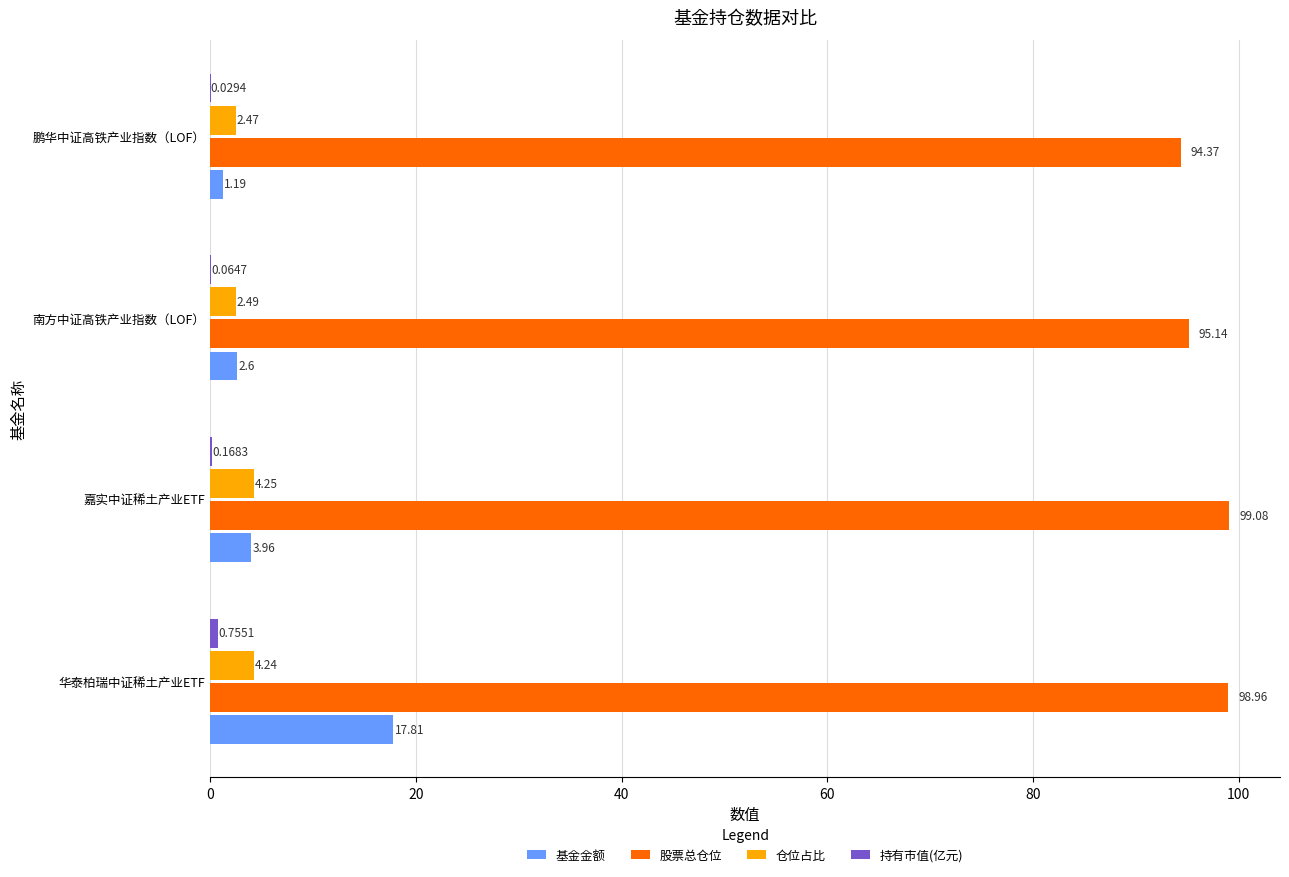

Where is 基金金额 nearest to the value 9?

嘉实中证稀土产业ETF